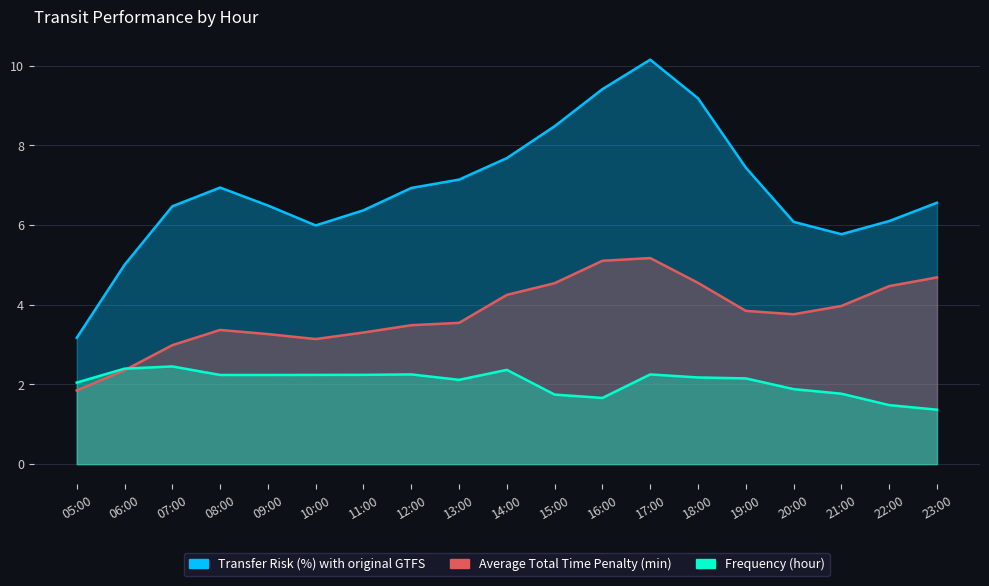

What is the sum of the Transfer Risk (%) with original GTFS values at 13:00 and 17:00?

17.3